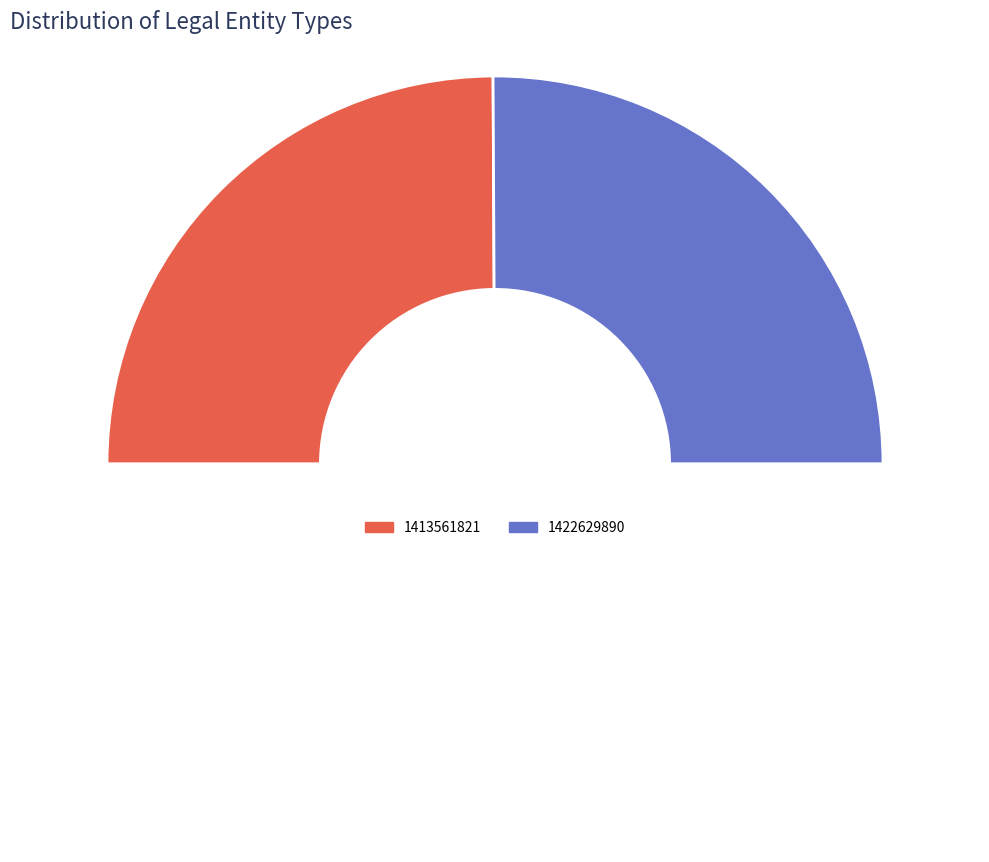

Combined, do 1413561821 and 1422629890 account for over 50%?

Yes